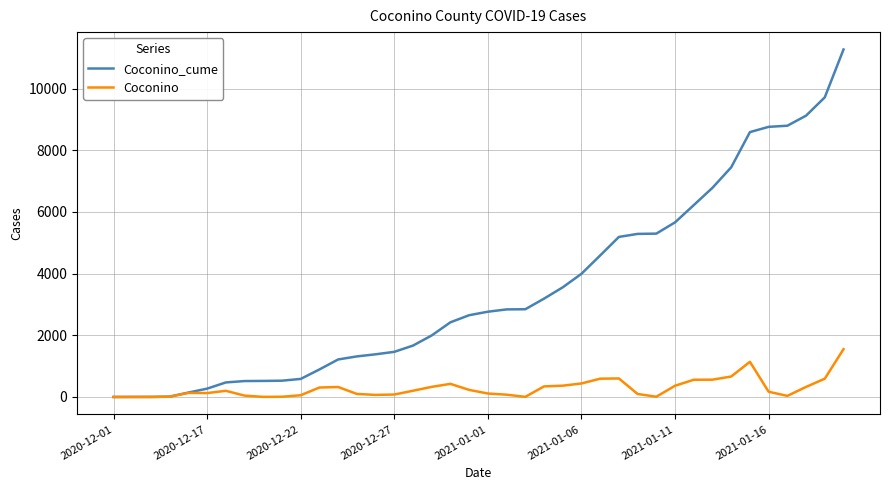

Does the chart have visible grid lines?

Yes